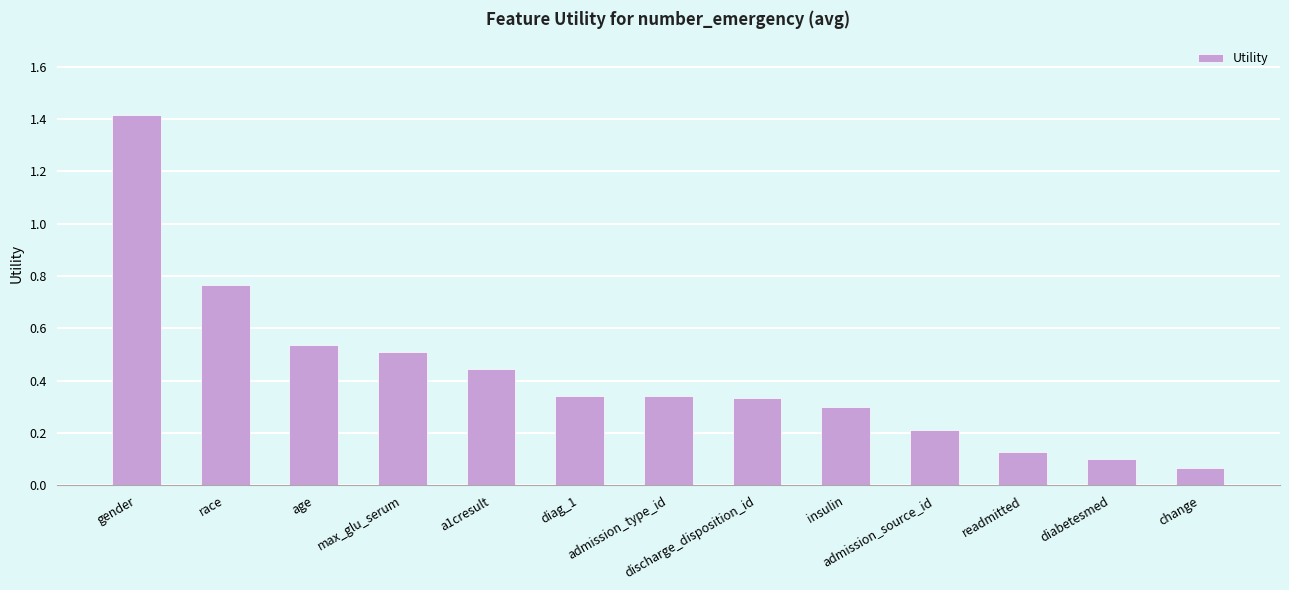

What is the difference between the second highest and minimum values?

0.7